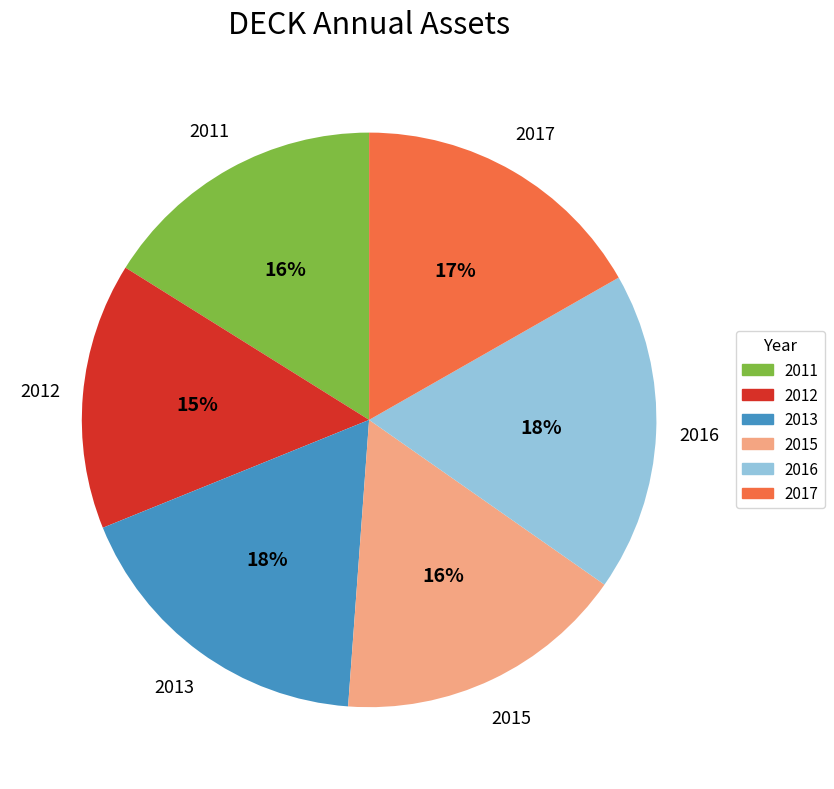

Does 2013 represent more than half of the total?

No